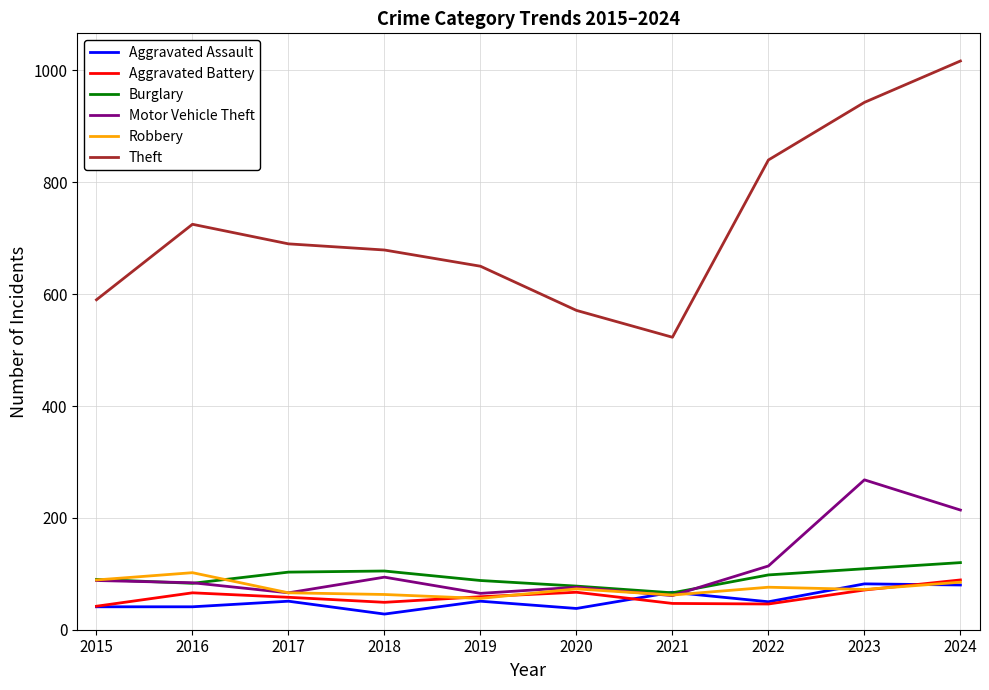

The Robbery series shows 66 at 2017. True or false?

True